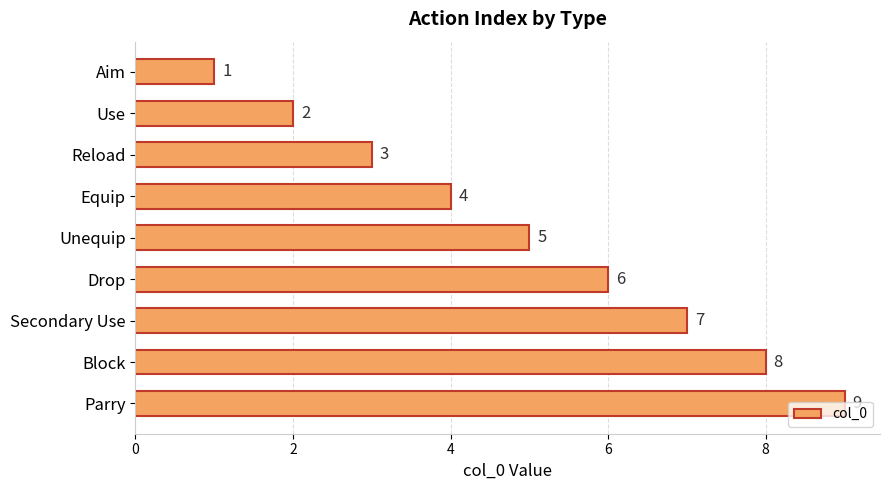

Does the chart contain any negative values?

No